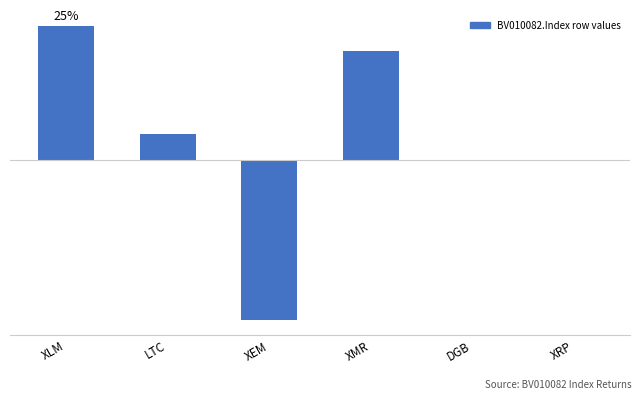

How many distinct data groups are displayed?

1